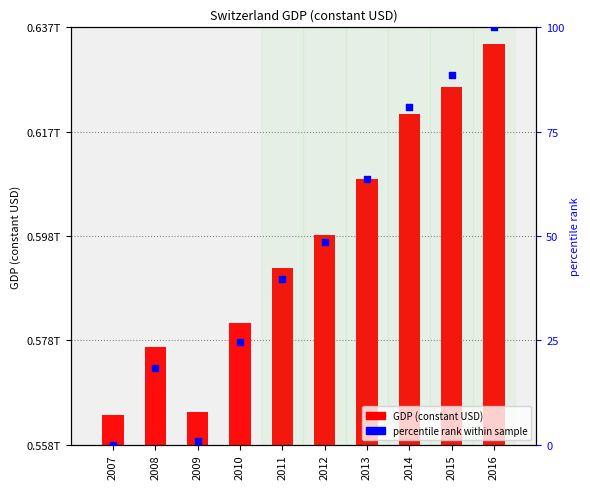

At which category is the sum across all series the highest?

2016